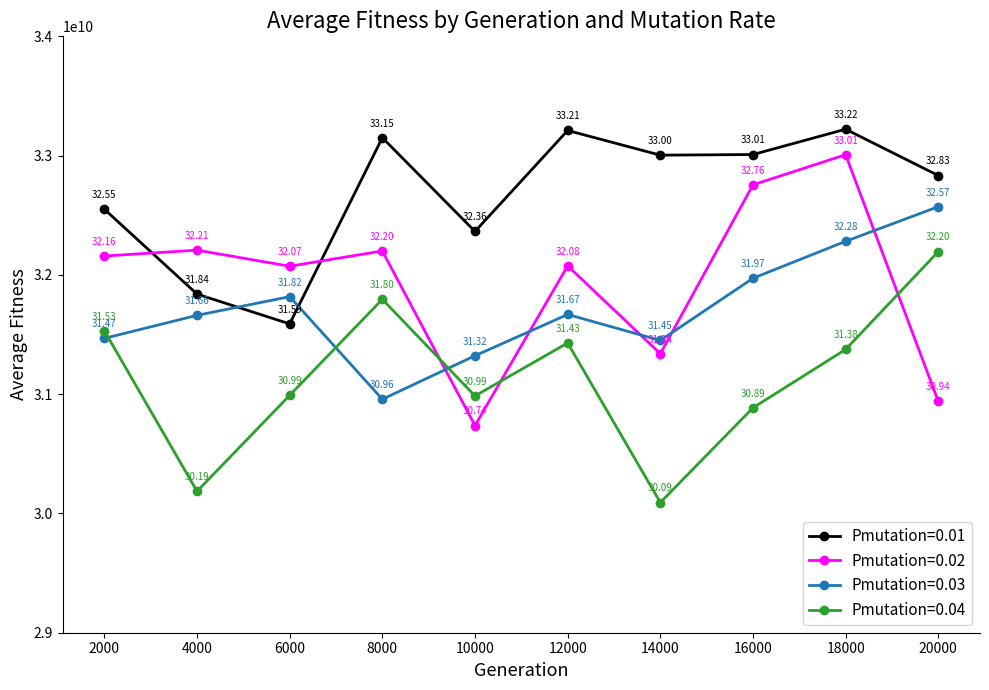

Rank the series by their average value, from highest to lowest.

Pmutation=0.01, Pmutation=0.02, Pmutation=0.03, Pmutation=0.04